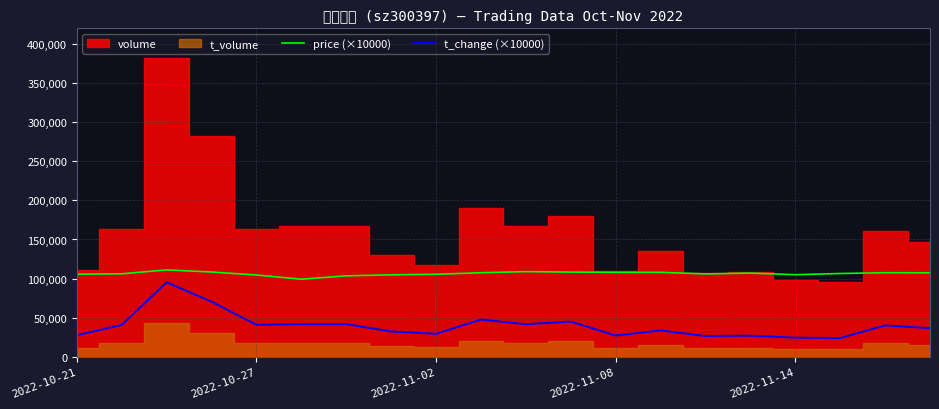

True or false: t_change (×10000) and price (×10000) intersect in this chart.

False